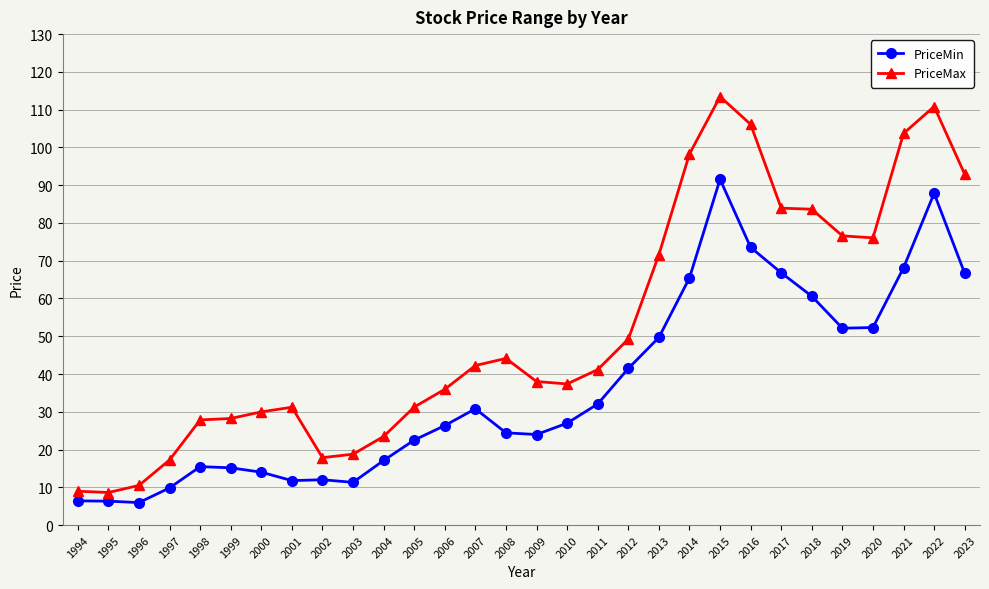

True or false: PriceMin and PriceMax intersect in this chart.

False